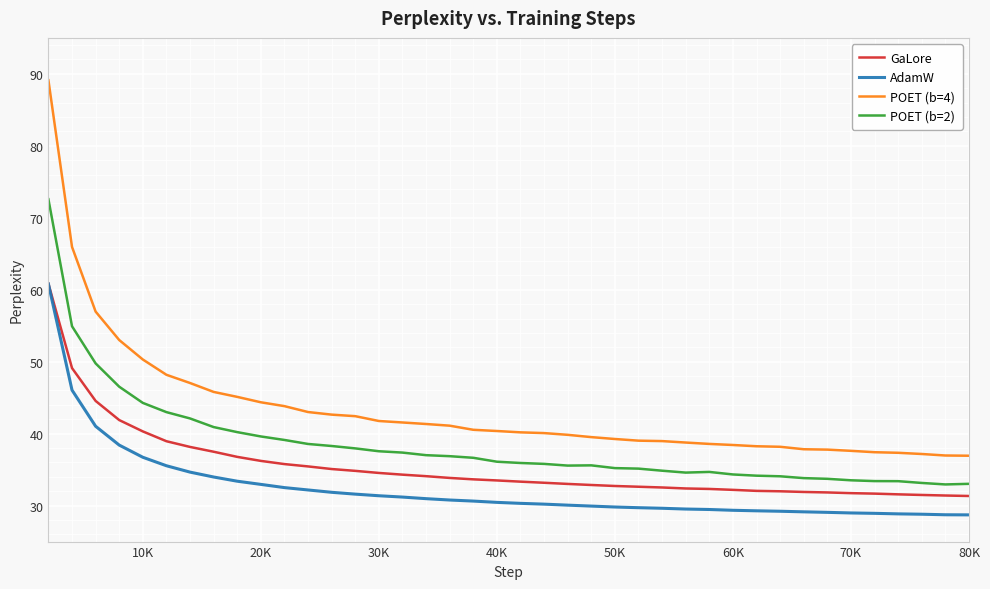

Does the chart have visible grid lines?

Yes